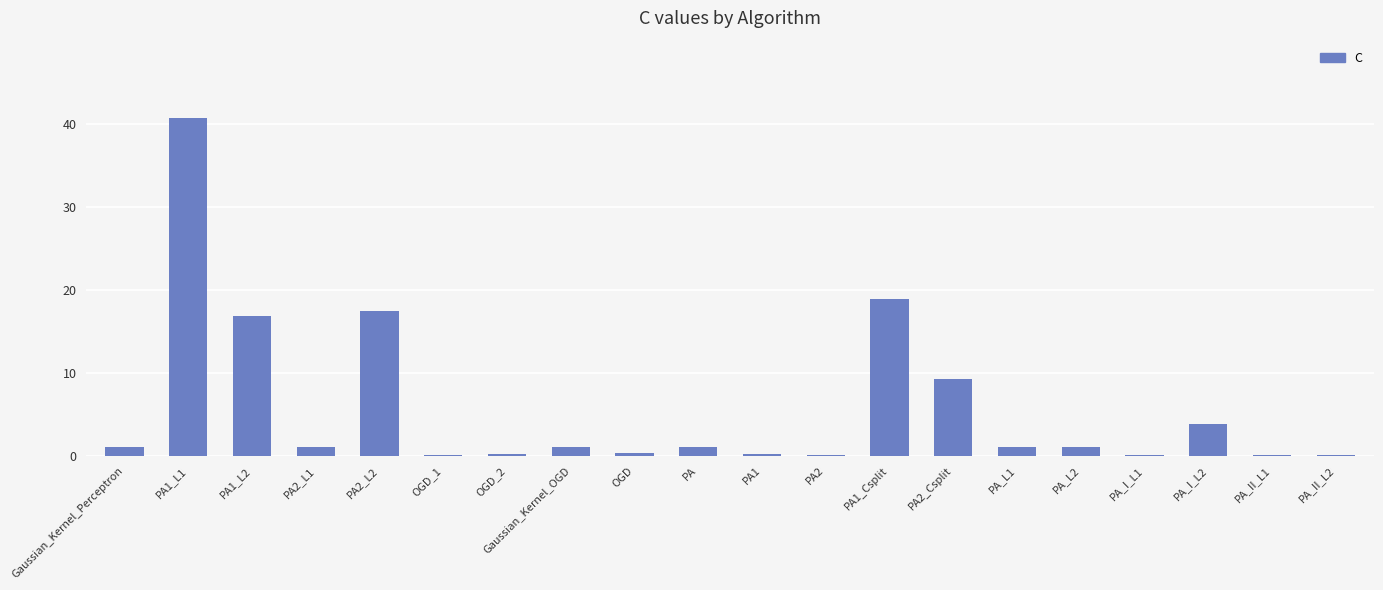

The chart shows a value of 0.3 at PA1. True or false?

True